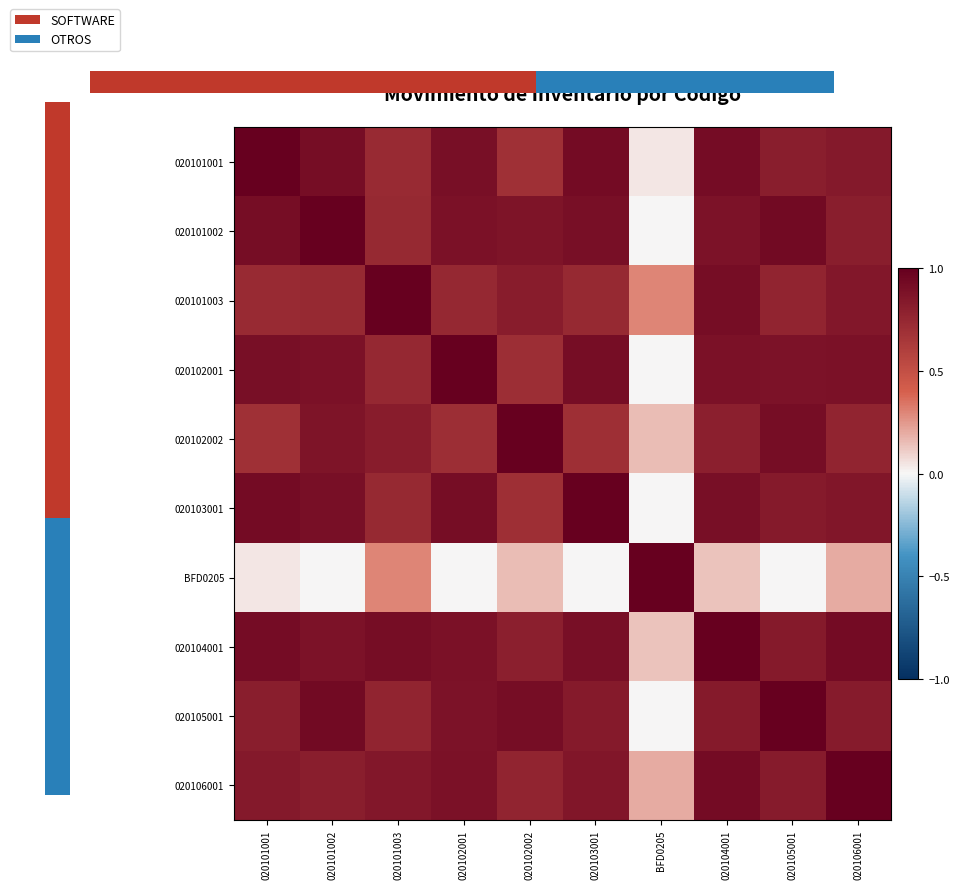

At how many categories does at least one series exceed 0?

10